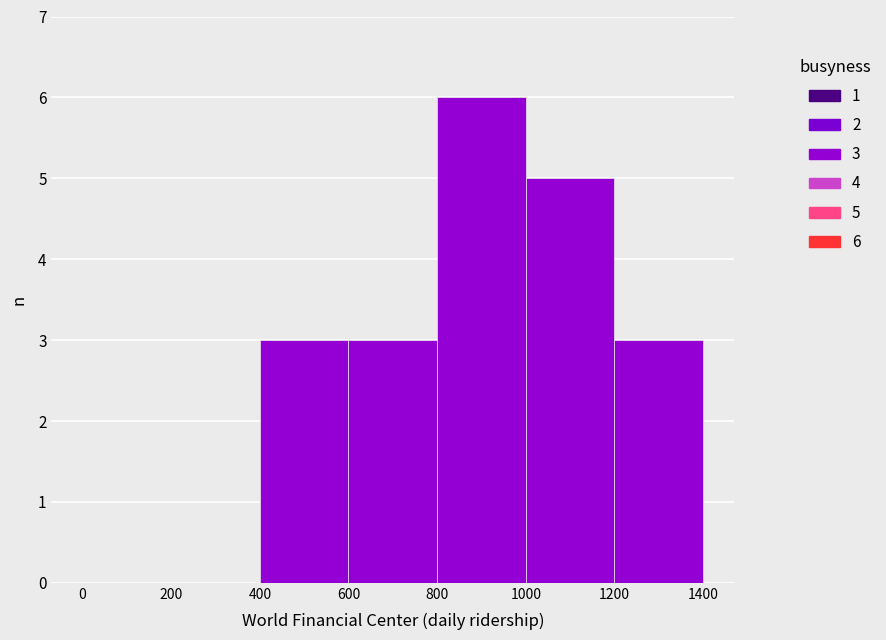

Over which range of the x-axis is the bar tallest?

800 to 1000